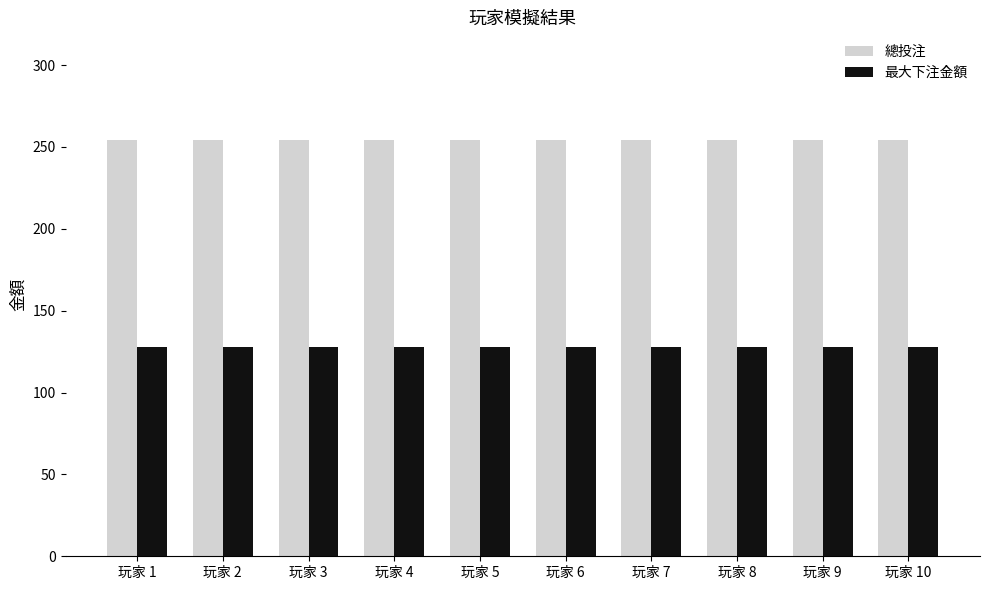

What is the total value across all series at 玩家 6?

382